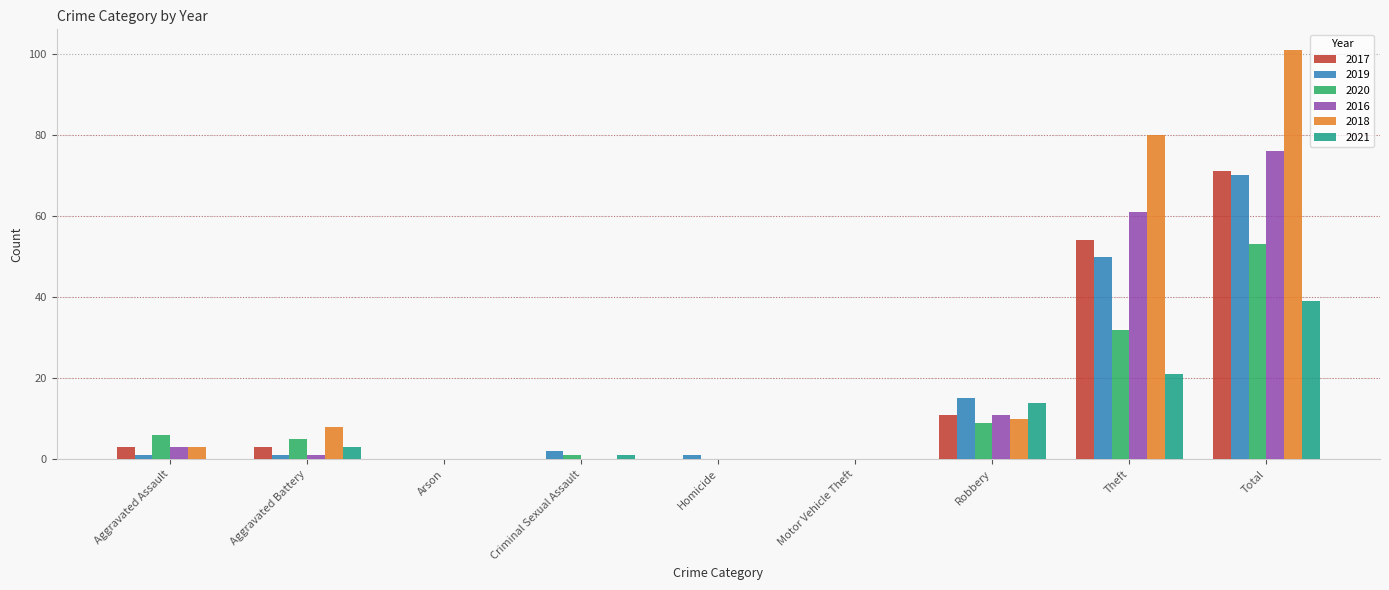

How many series are shown in this chart?

6